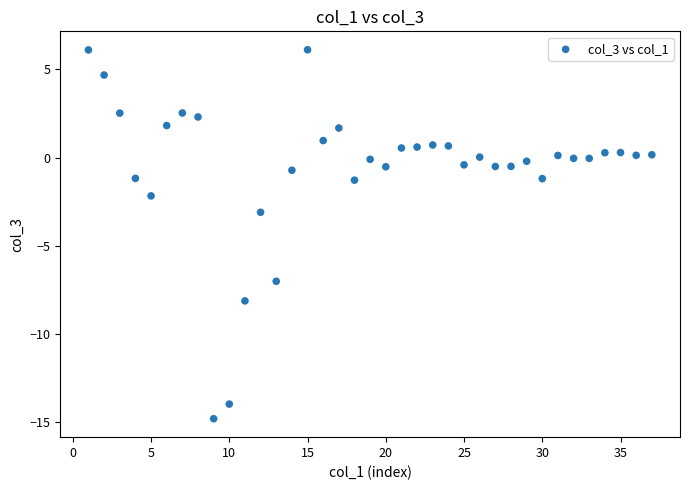

What Y value in the scatter plot is closest to -4?

-3.1